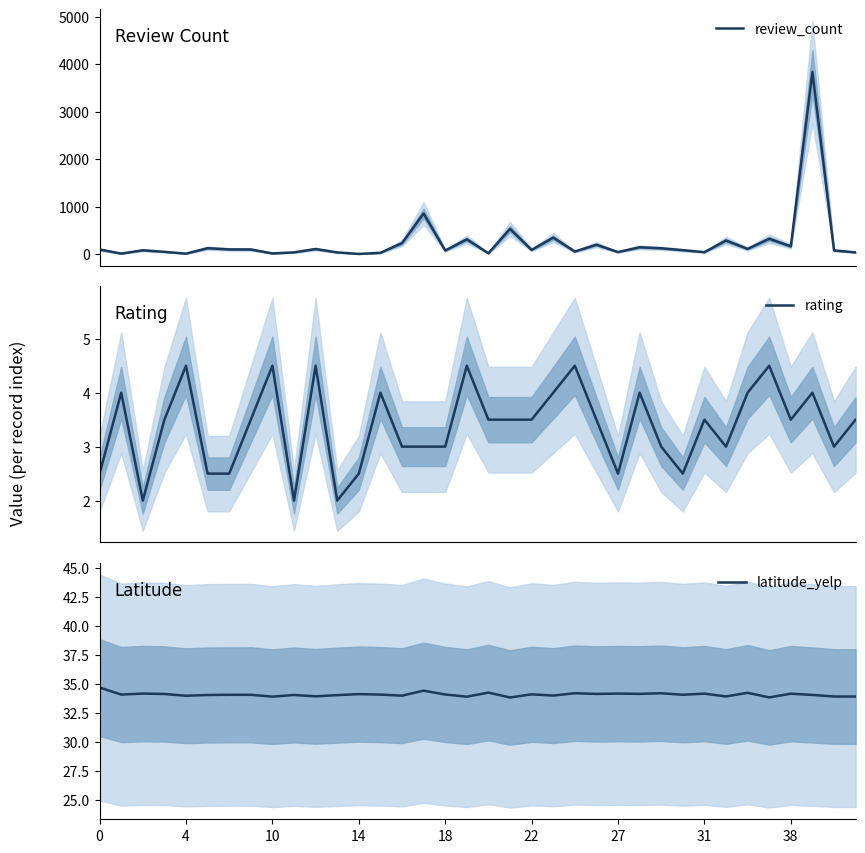

What are all the series names shown in the legend?

review_count, rating, latitude_yelp